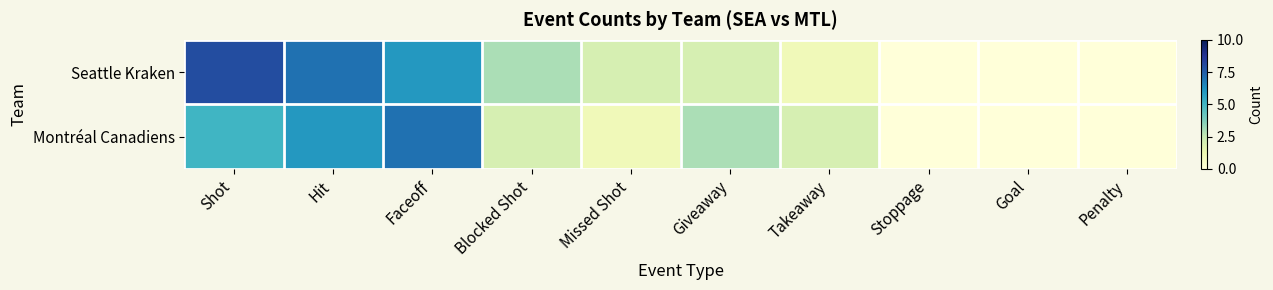

Rank the series at Giveaway from highest to lowest value.

Montréal Canadiens, Seattle Kraken